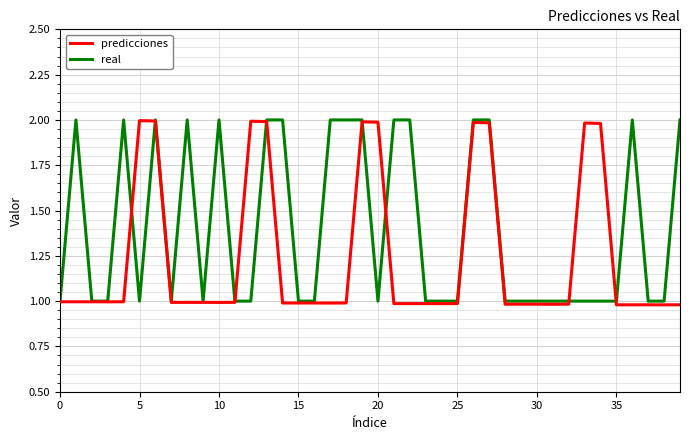

Which series has the largest range (max minus min)?

predicciones